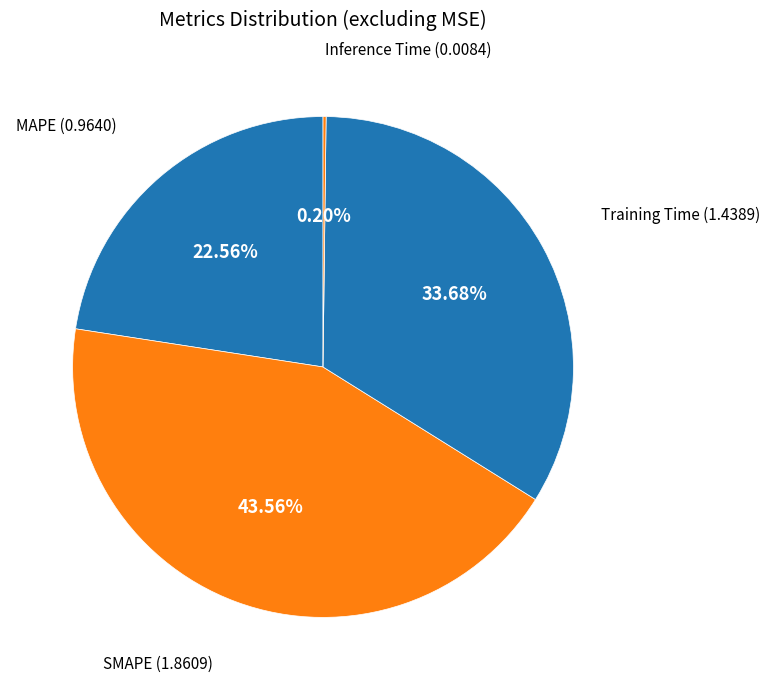

Rank the categories by value from lowest to highest.

Inference Time, MAPE, Training Time, SMAPE